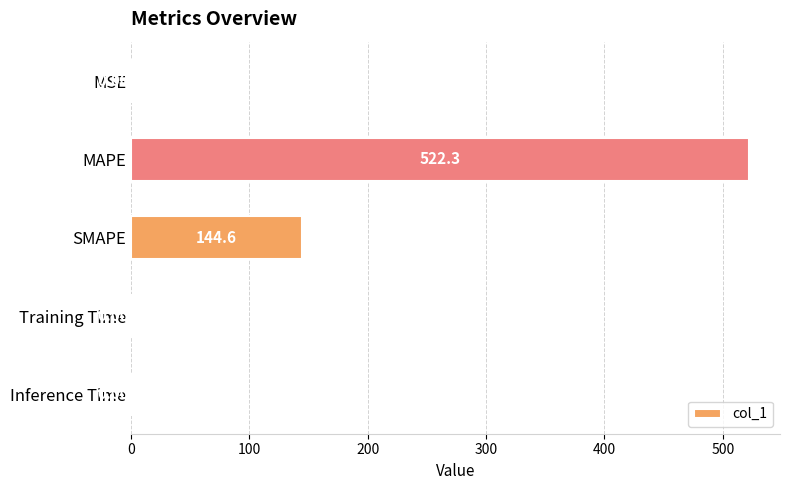

Which label corresponds to the largest value in the chart?

MAPE